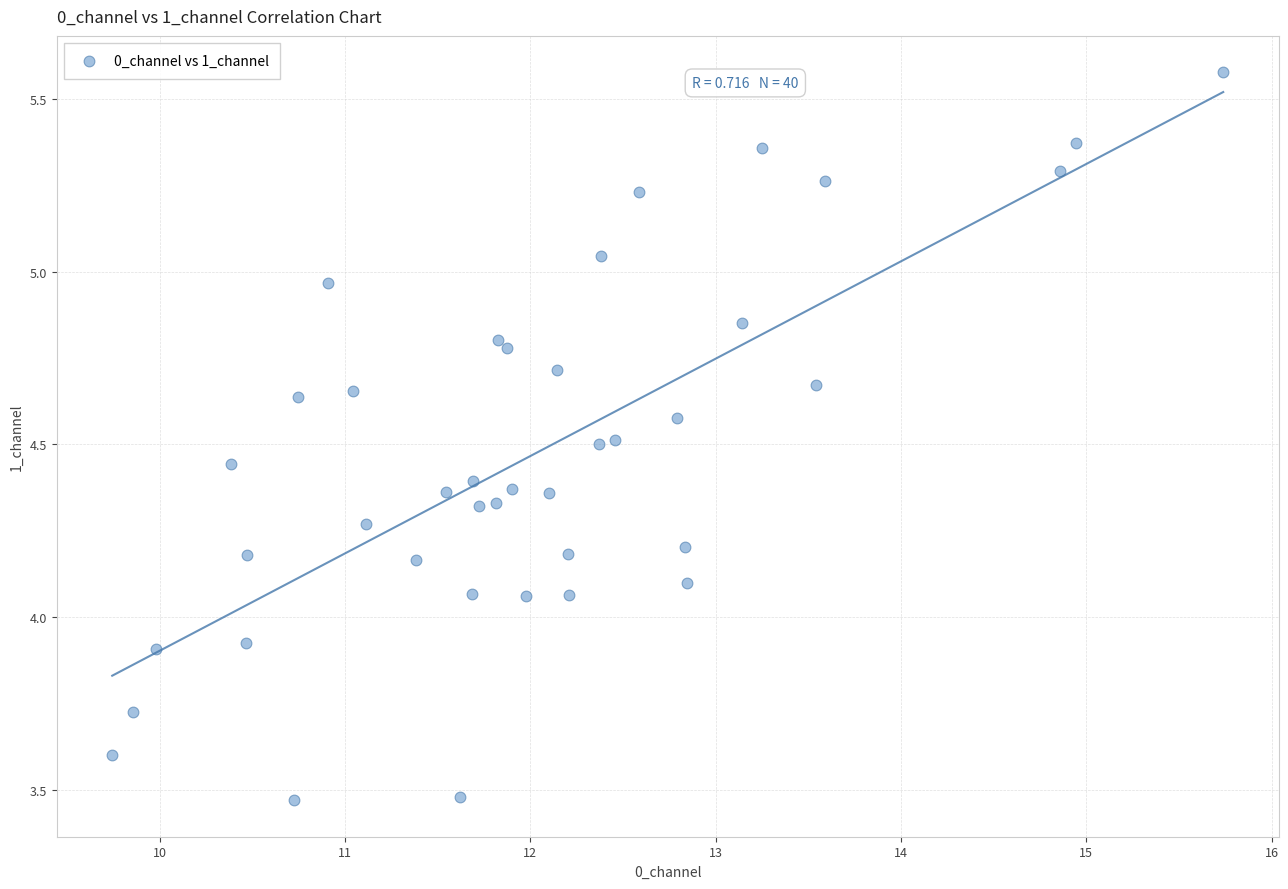

What is the range of X values (max minus min)?

6.0